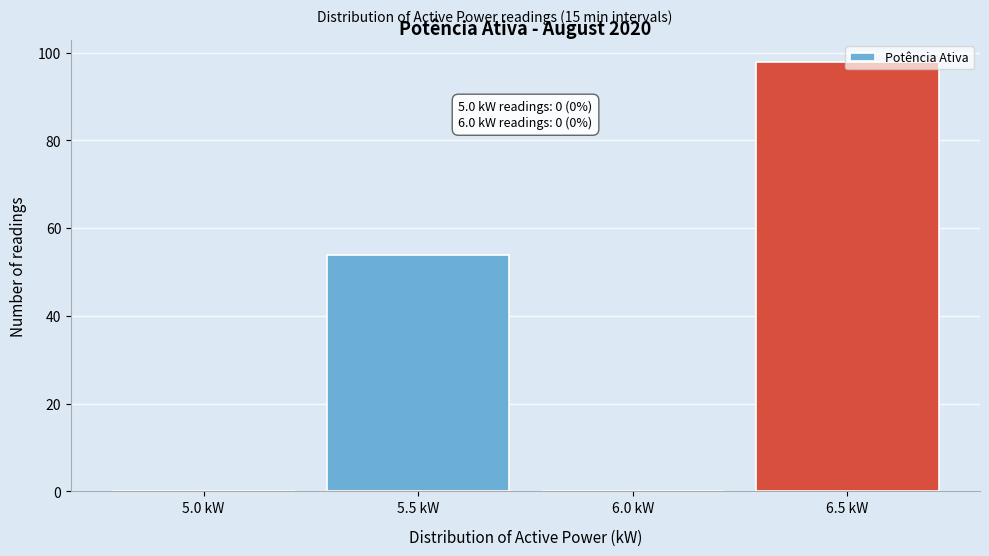

At which category does the chart reach its peak across all series?

6.5 kW